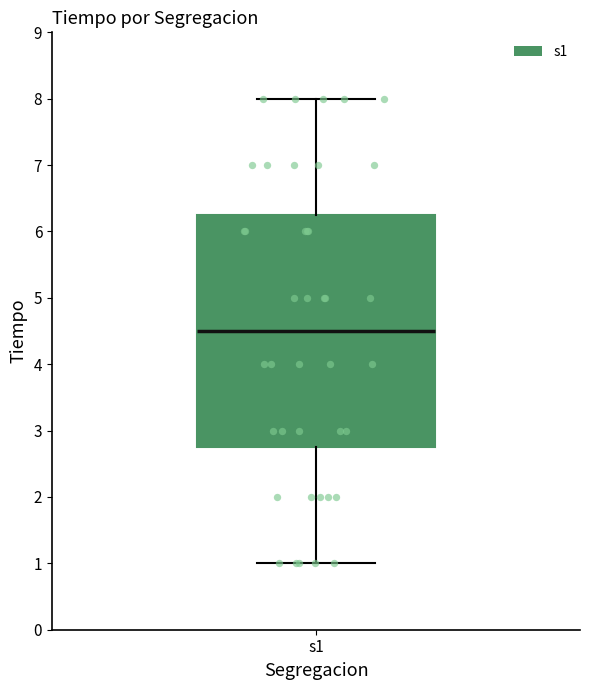

Where is the upper edge of the box for s1 on the y-axis? The values are not printed on the chart, so give them approximately, as read against the axis.

6.3